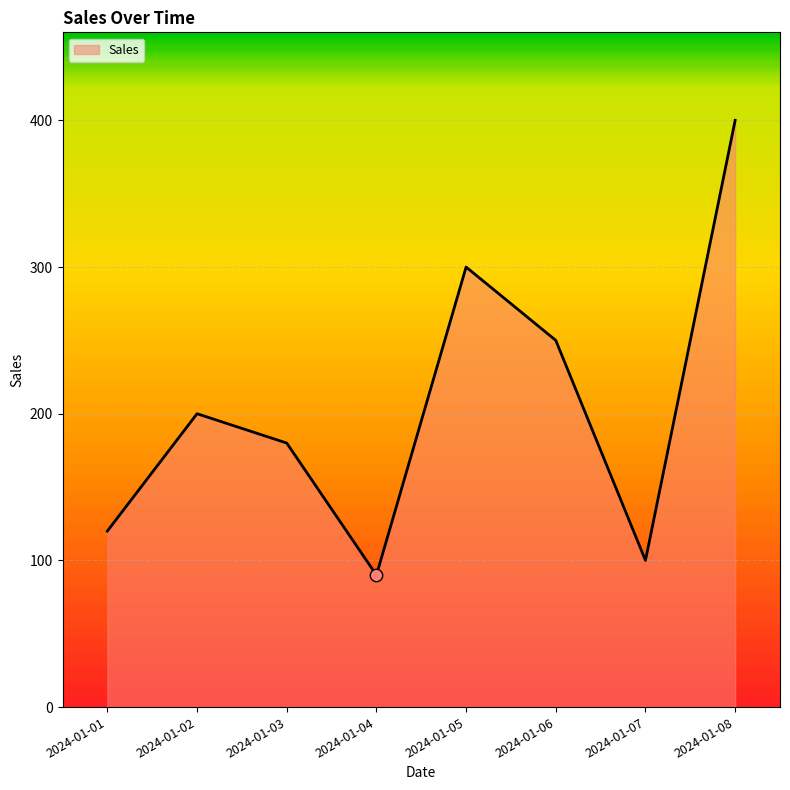

What is the ratio of the value at 2024-01-07 to the value at 2024-01-02?

0.5